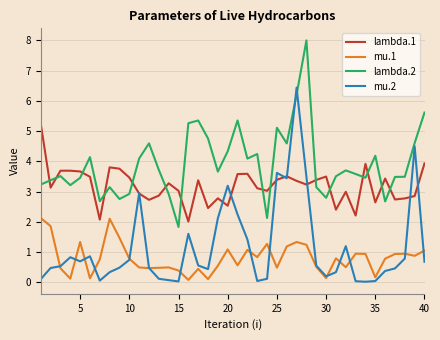

What is the highest value of the mu.1 series?

2.1